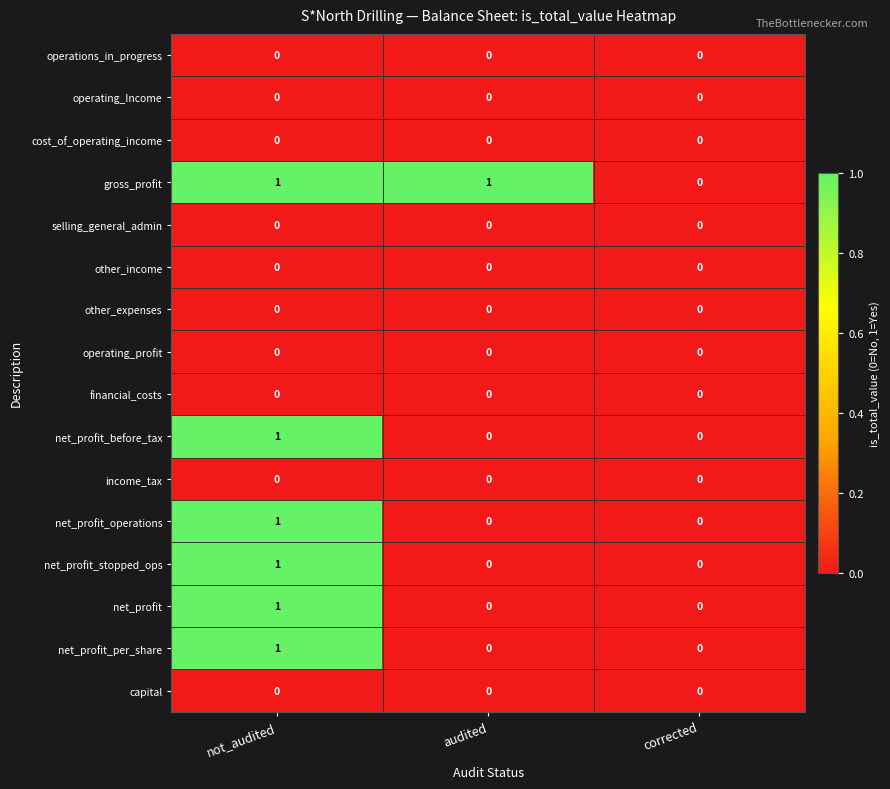

Which series changed the most between audited and corrected?

gross_profit